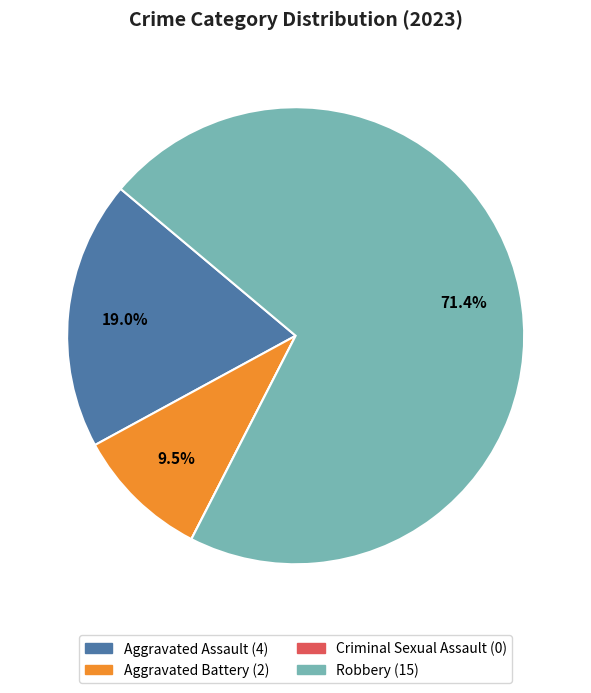

Approximately how many times larger is the value at Aggravated Assault compared to Robbery?

0.3